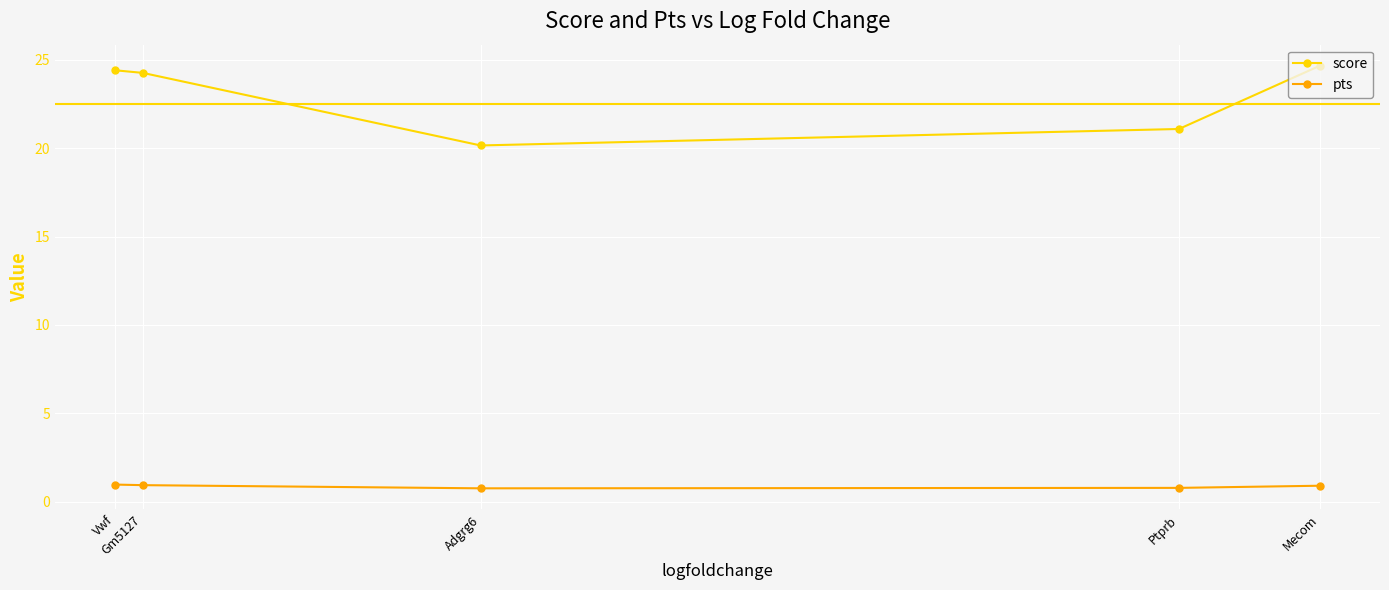

Count the number of data series in this chart.

2